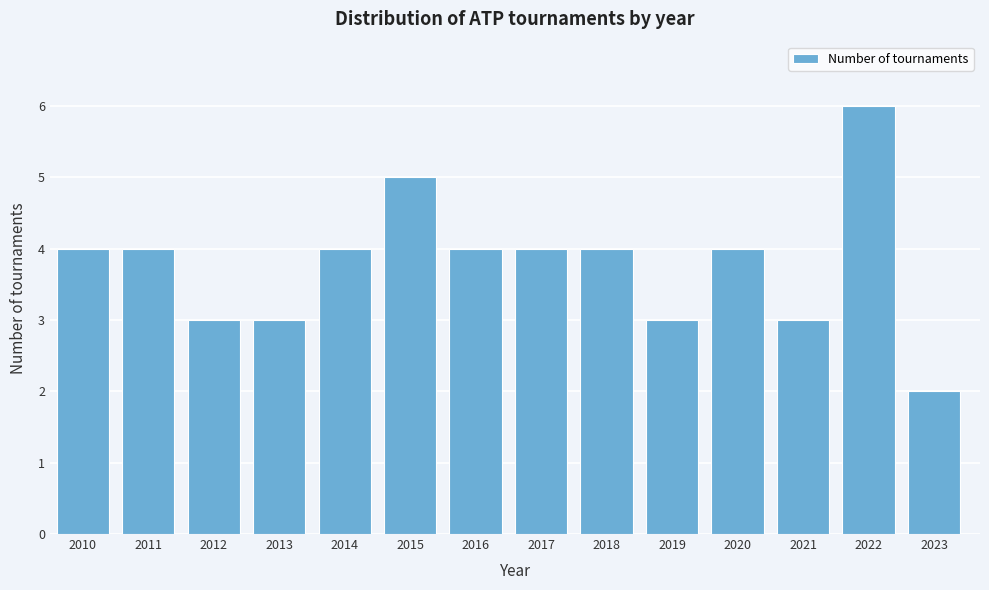

Reading left to right, list all the values displayed in this chart.

4	4	3	3	4	5	4	4	4	3	4	3	6	2